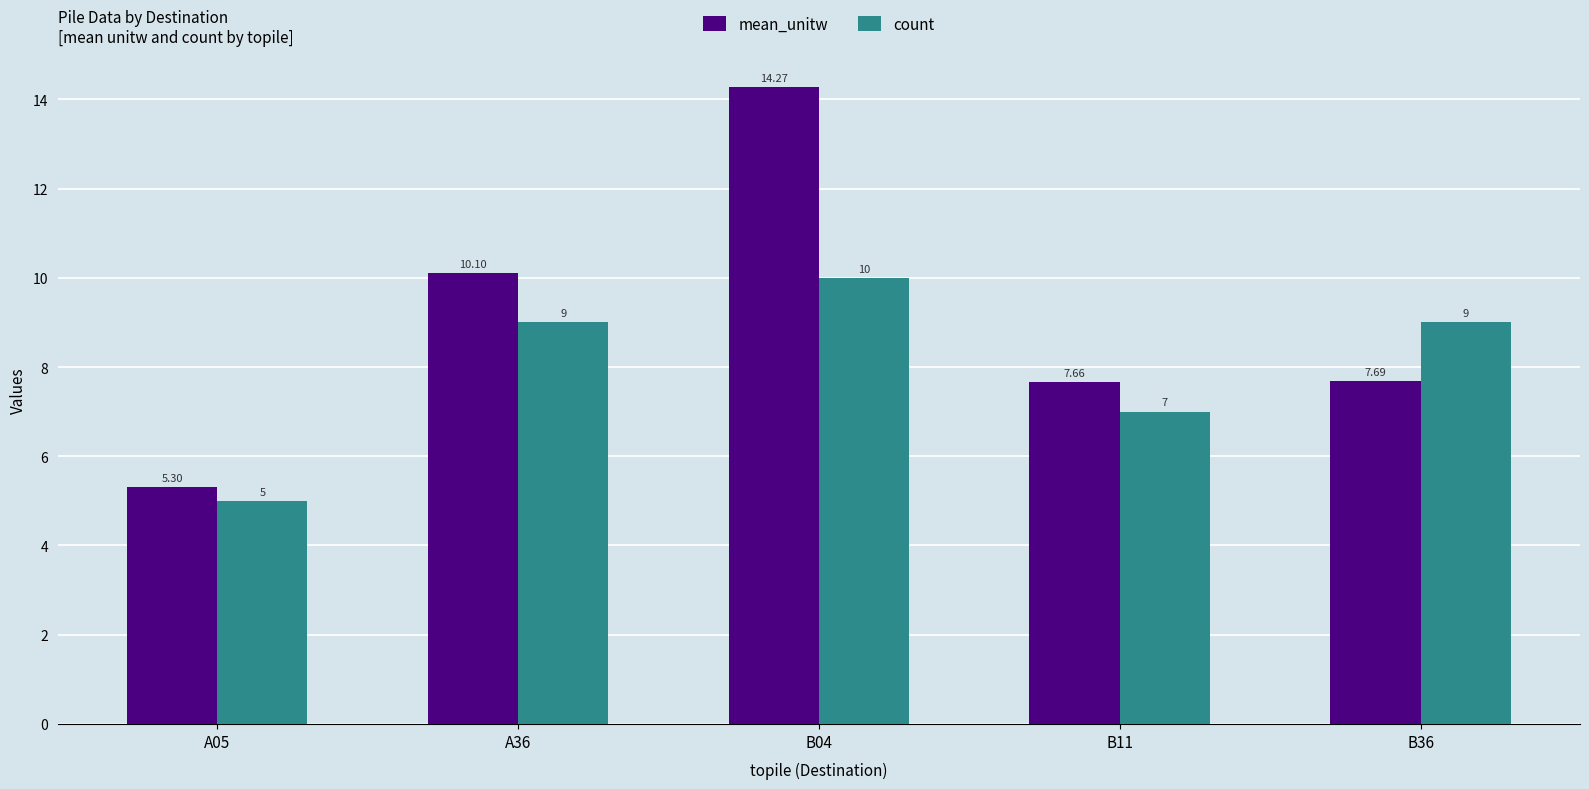

How many data points in count are less than 9?

2